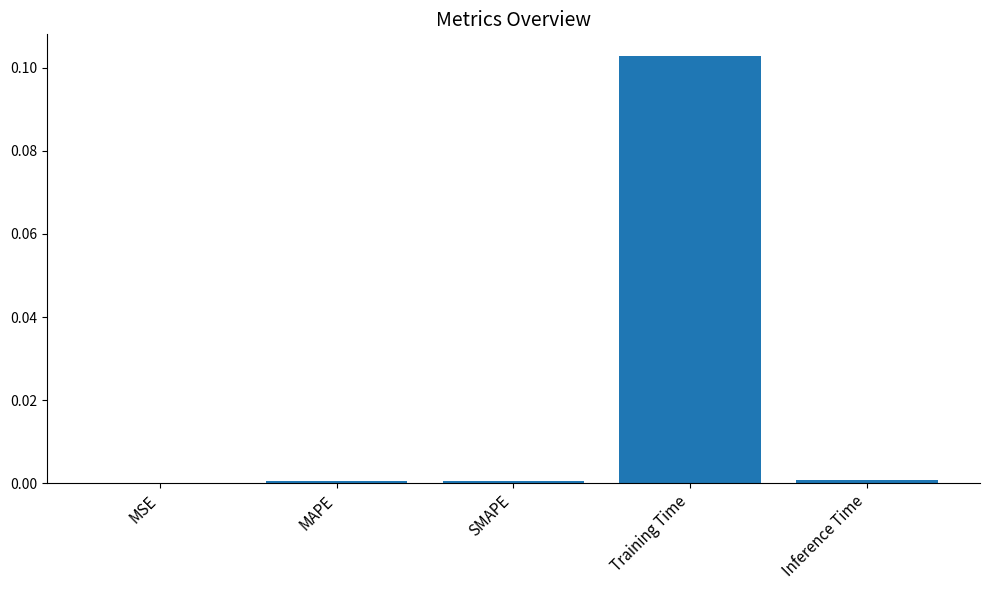

True or false: the data shows 0.0 at Inference Time.

True